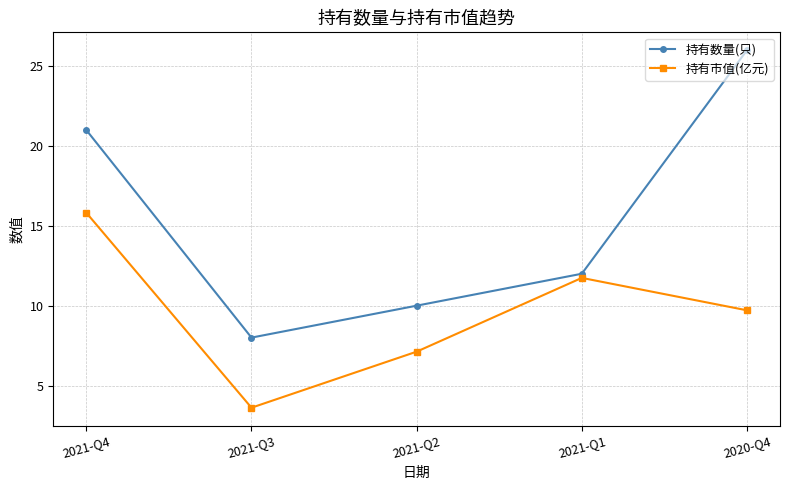

How many lines are shown in the chart?

2